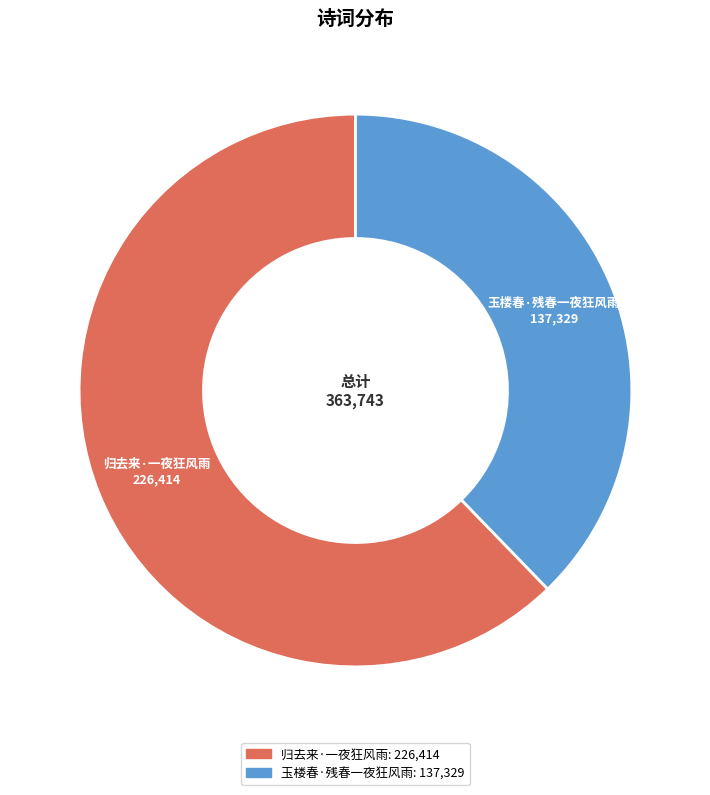

Which has a higher value, 归去来·一夜狂风雨 or 玉楼春·残春一夜狂风雨?

归去来·一夜狂风雨